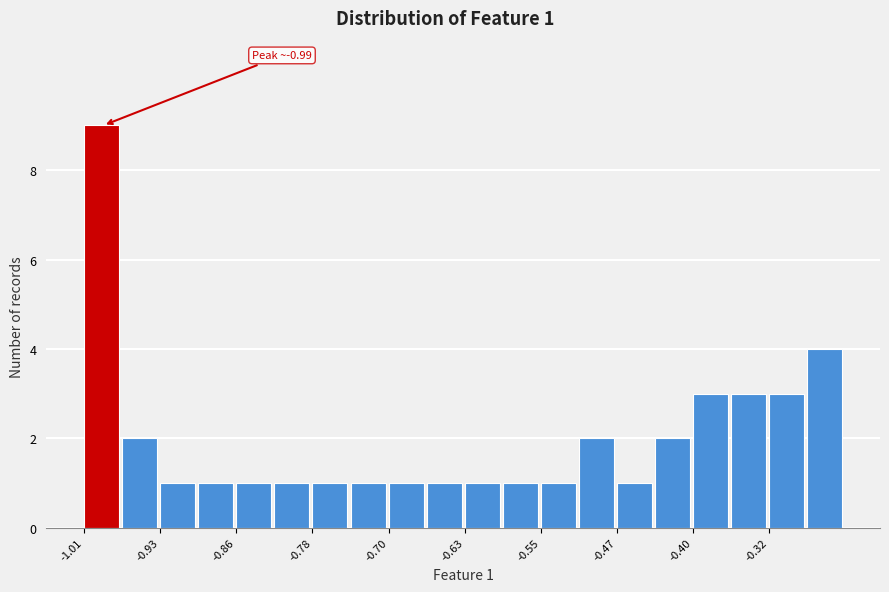

Around what value on the x-axis is the tallest bar? Give the approximate position of its centre, as read against the axis.

-0.99